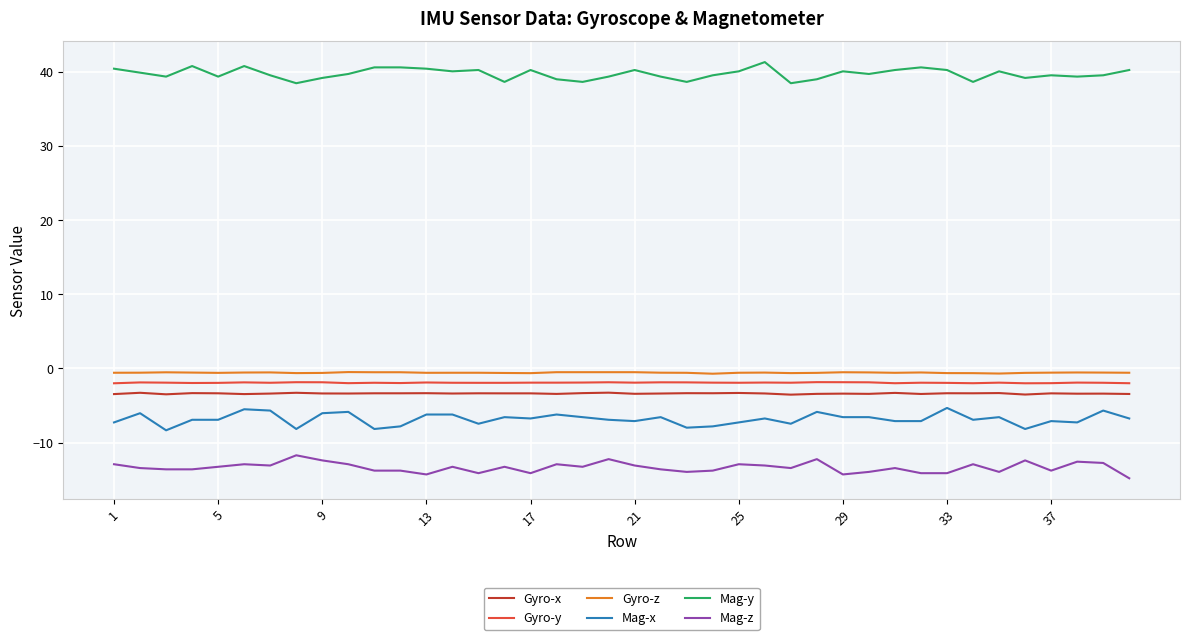

True or false: Mag-y and Mag-z intersect in this chart.

False